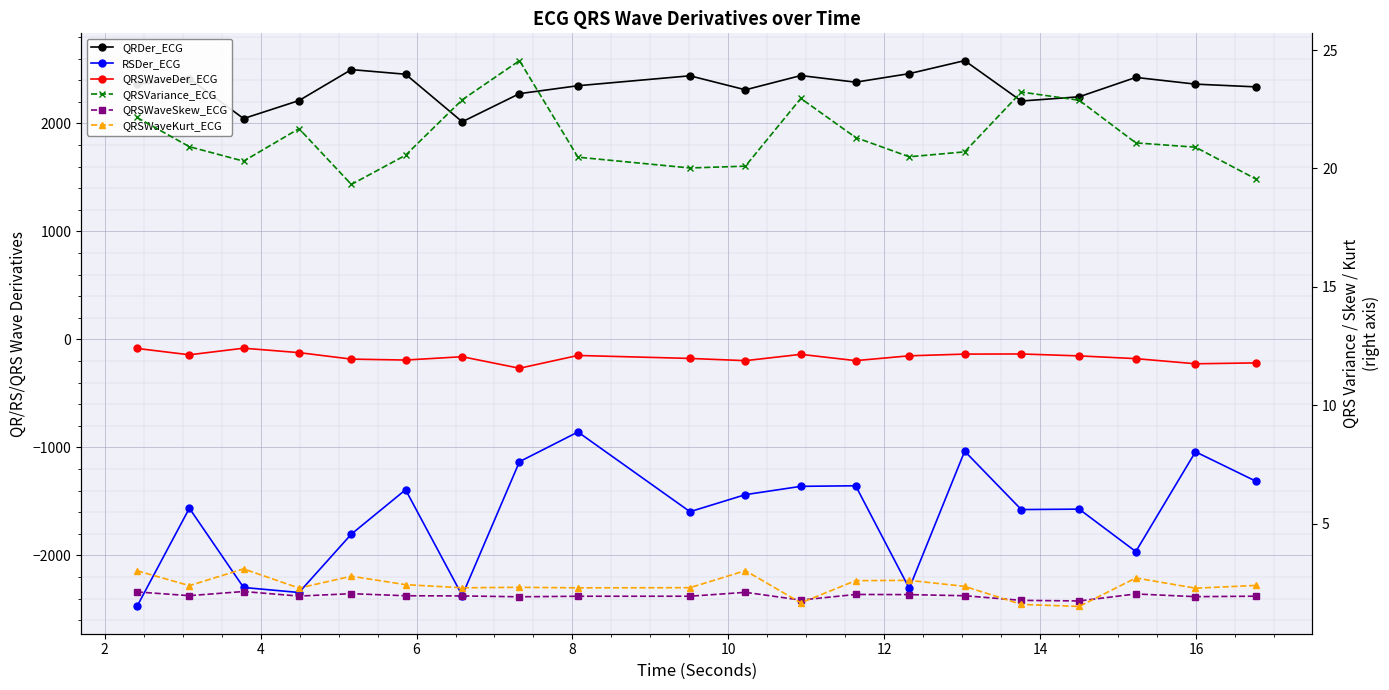

What is the spread (max minus min) of values at 2?

3977.3